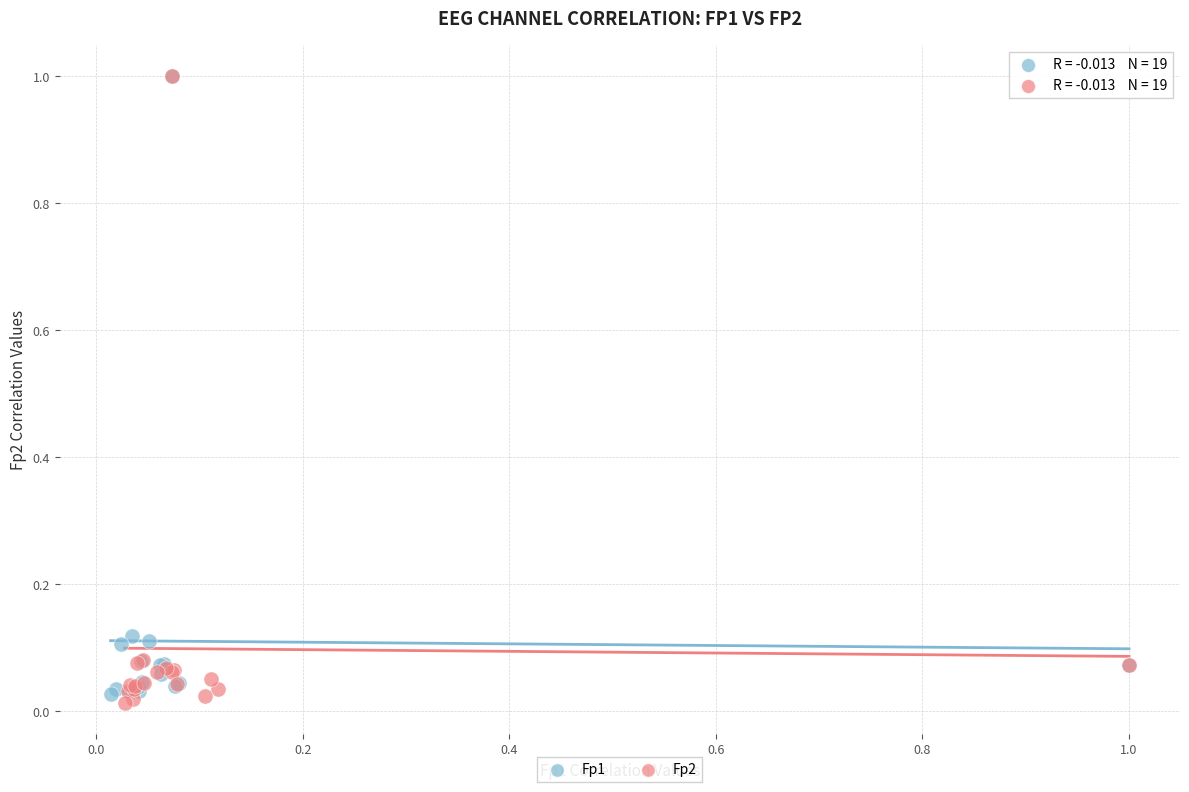

Which series contains the lowest Y value?

Fp2